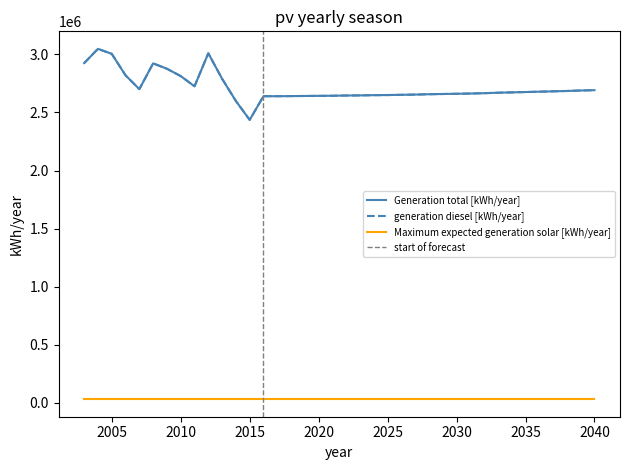

The value of generation diesel [kWh/year] at 2030 is 2661000. True or false?

True